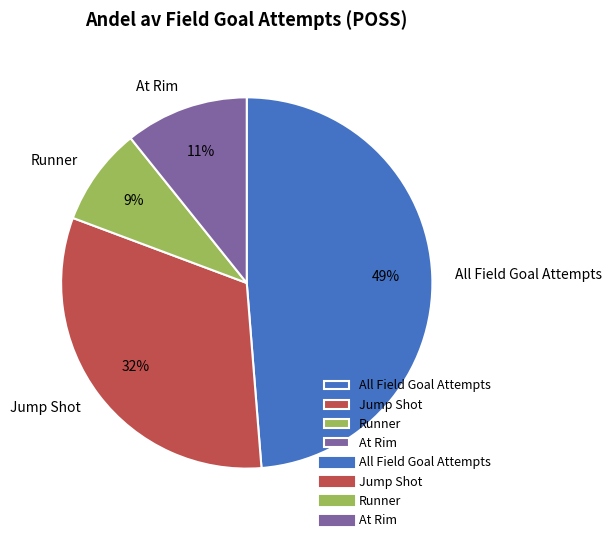

What is the smallest slice in the pie chart?

Runner